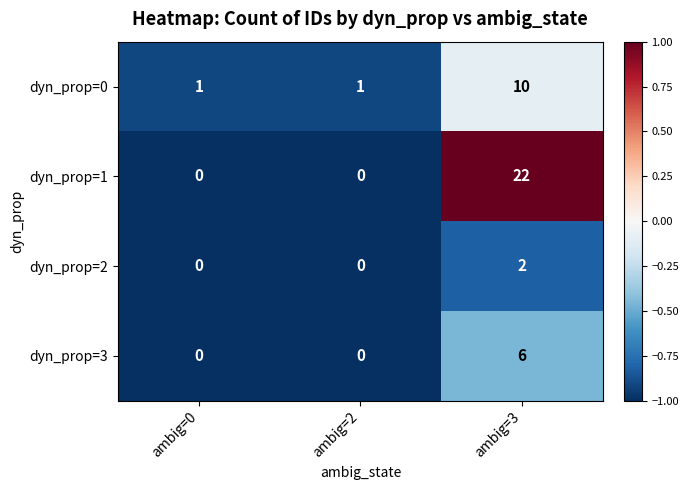

Which series has the largest total across all categories?

dyn_prop=1